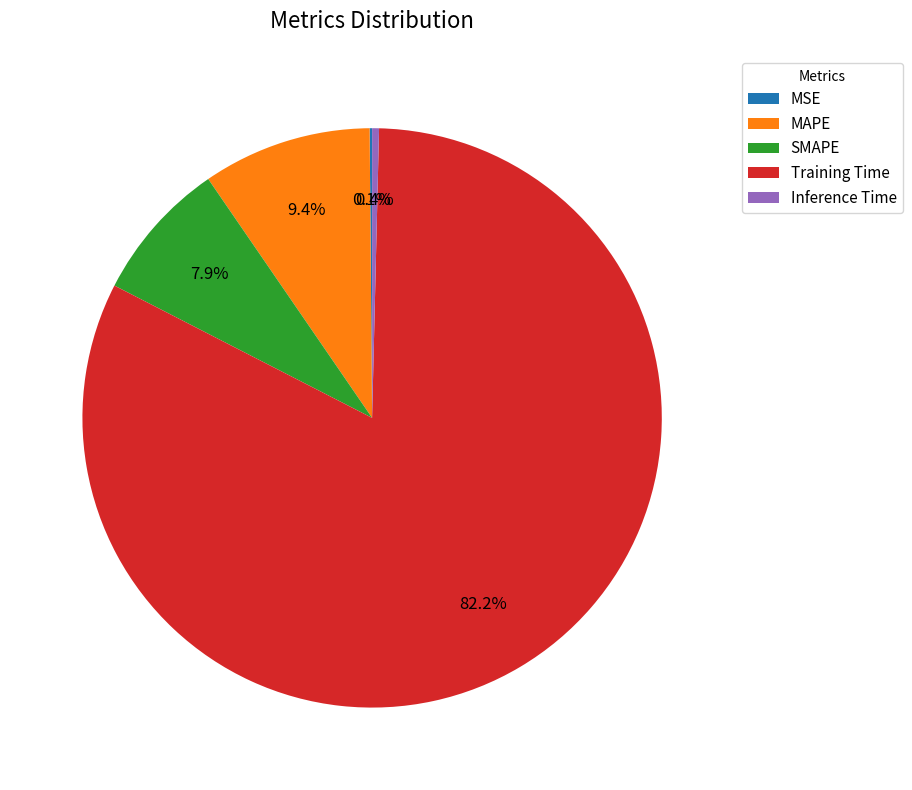

Does any single category account for the majority?

Yes